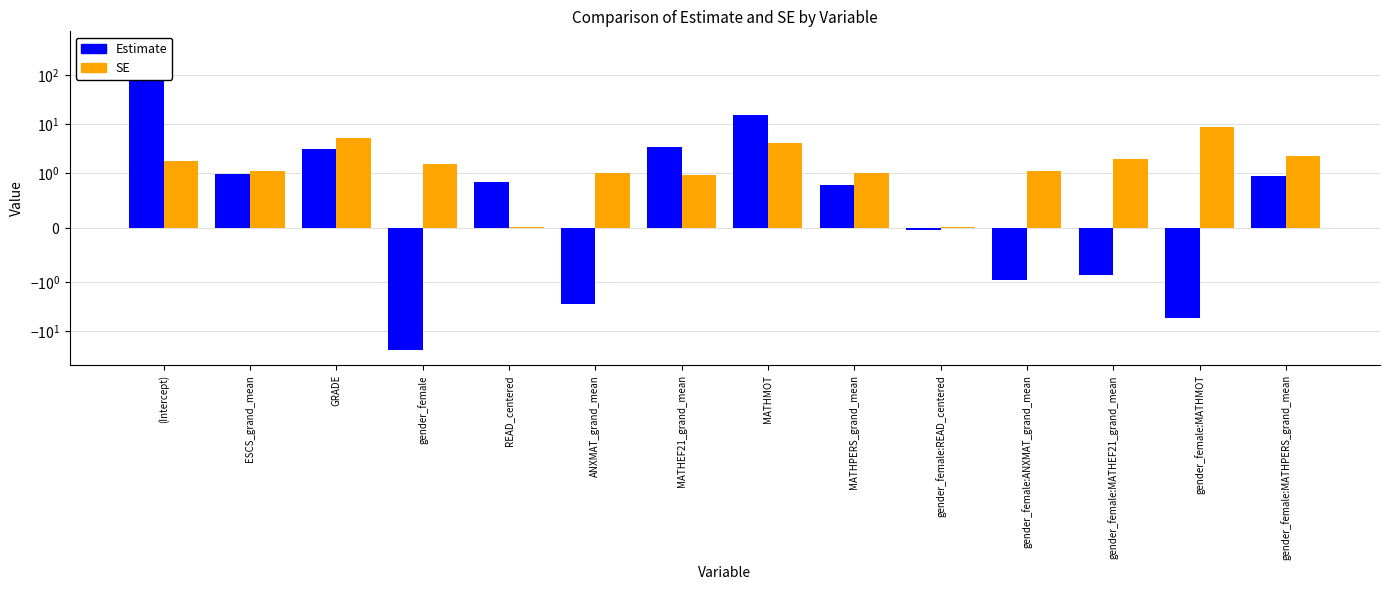

Reading right to left, transcribe all the data shown in this chart.

Estimate: gender_female:MATHPERS_grand_mean=0.9	gender_female:MATHMOT=-5.4	gender_female:MATHEF21_grand_mean=-0.9	gender_female:ANXMAT_grand_mean=-1.0	gender_female:READ_centered=-0.0	MATHPERS_grand_mean=0.8	MATHMOT=15.0	MATHEF21_grand_mean=3.5	ANXMAT_grand_mean=-2.8	READ_centered=0.8	gender_female=-24.2	GRADE=3.1	ESCS_grand_mean=1.0	(Intercept)=376.0
SE: gender_female:MATHPERS_grand_mean=2.2	gender_female:MATHMOT=8.8	gender_female:MATHEF21_grand_mean=1.9	gender_female:ANXMAT_grand_mean=1.1	gender_female:READ_centered=0.0	MATHPERS_grand_mean=1.0	MATHMOT=4.1	MATHEF21_grand_mean=1.0	ANXMAT_grand_mean=1.0	READ_centered=0.0	gender_female=1.5	GRADE=5.2	ESCS_grand_mean=1.1	(Intercept)=1.7